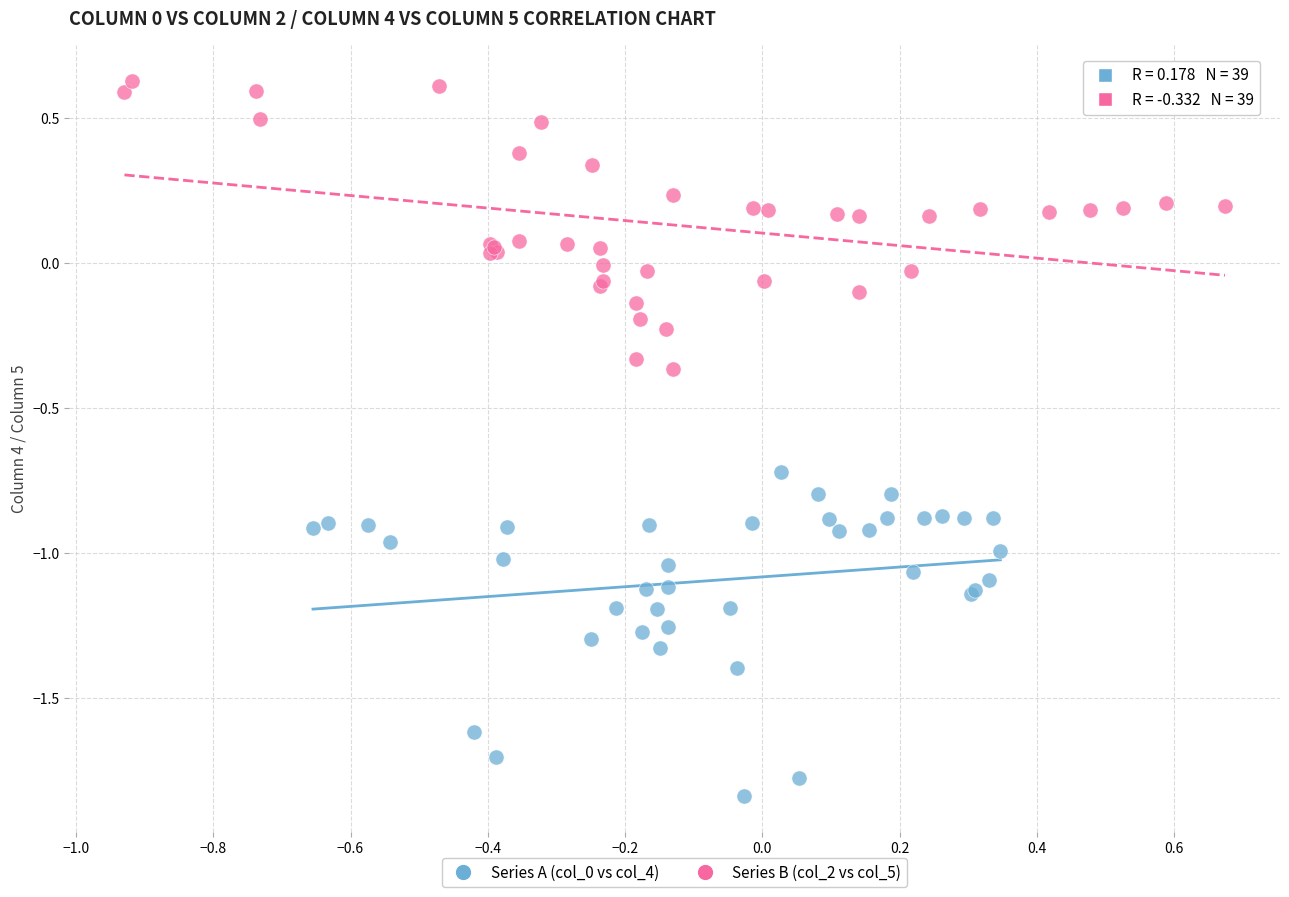

Which series contains the highest Y value?

Series B (col_2 vs col_5)